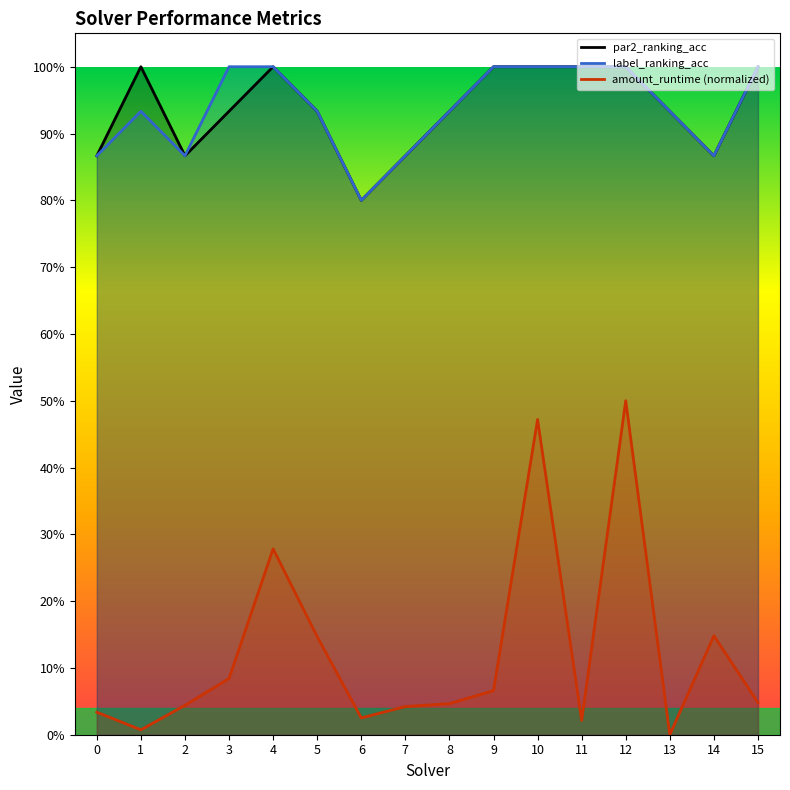

What is the value of the amount_runtime point at the 4th from the left?

0.1